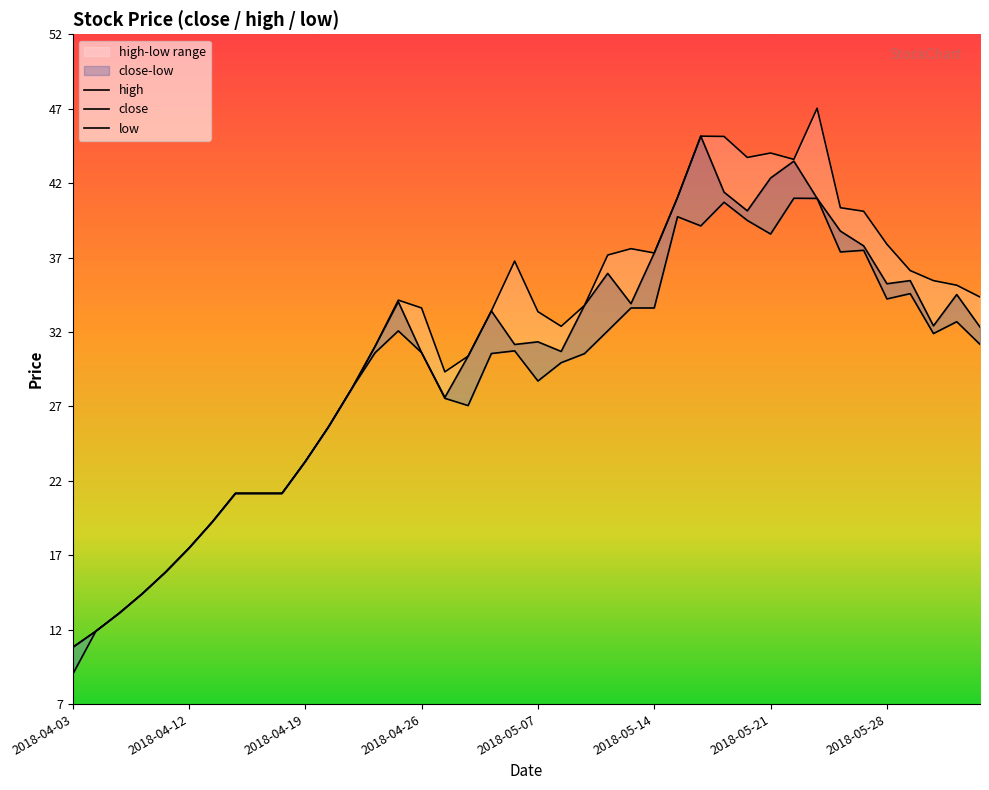

Which category has the lowest value in the close series?

2018-04-03